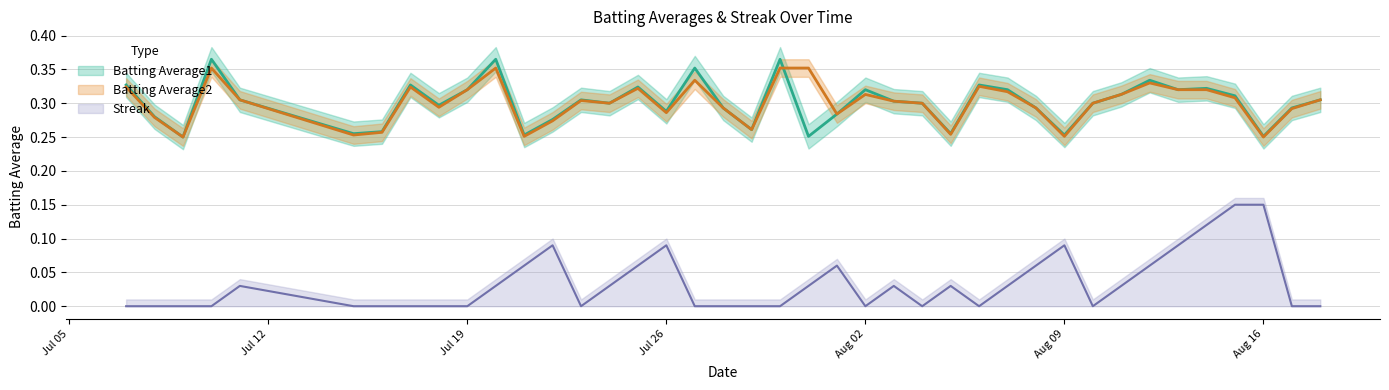

What is the spread (max minus min) of values at 2010-07-20?

0.3